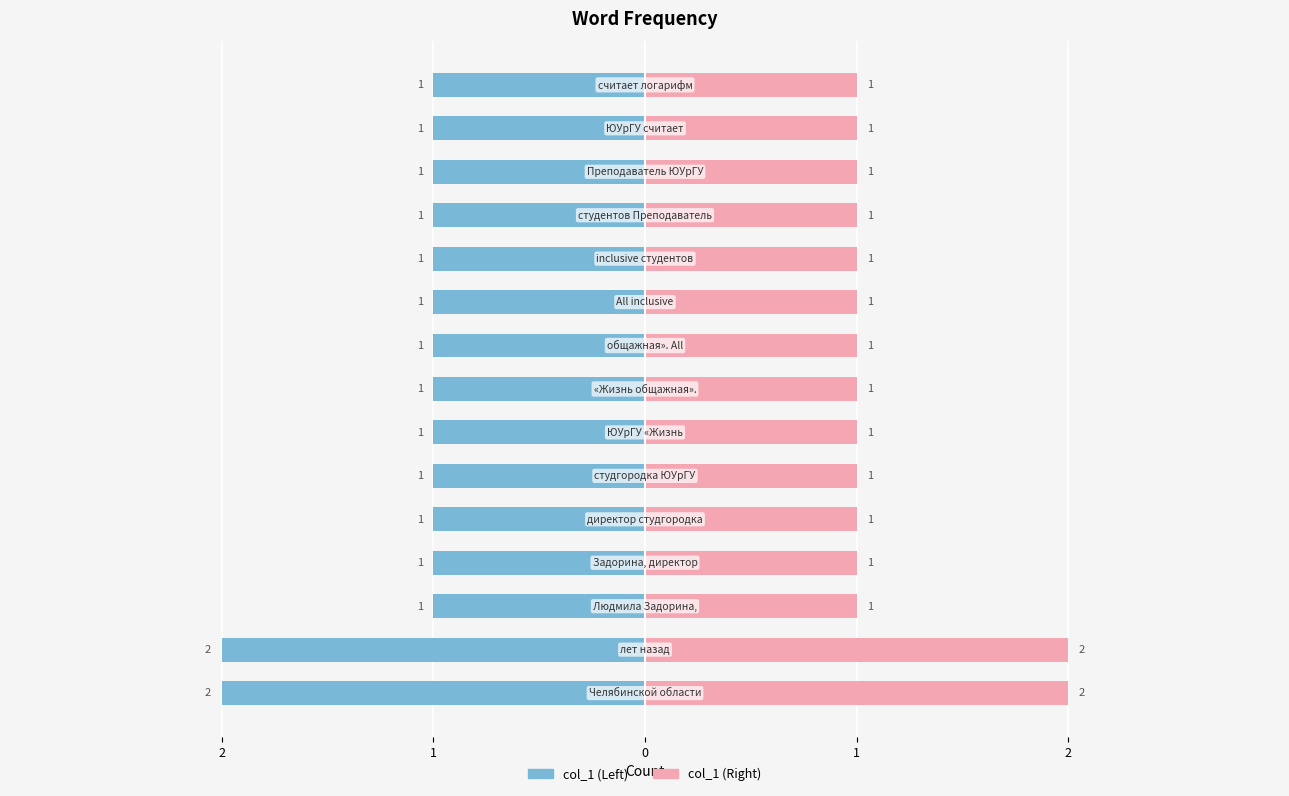

What is the average value of the col_1 (right) series?

1